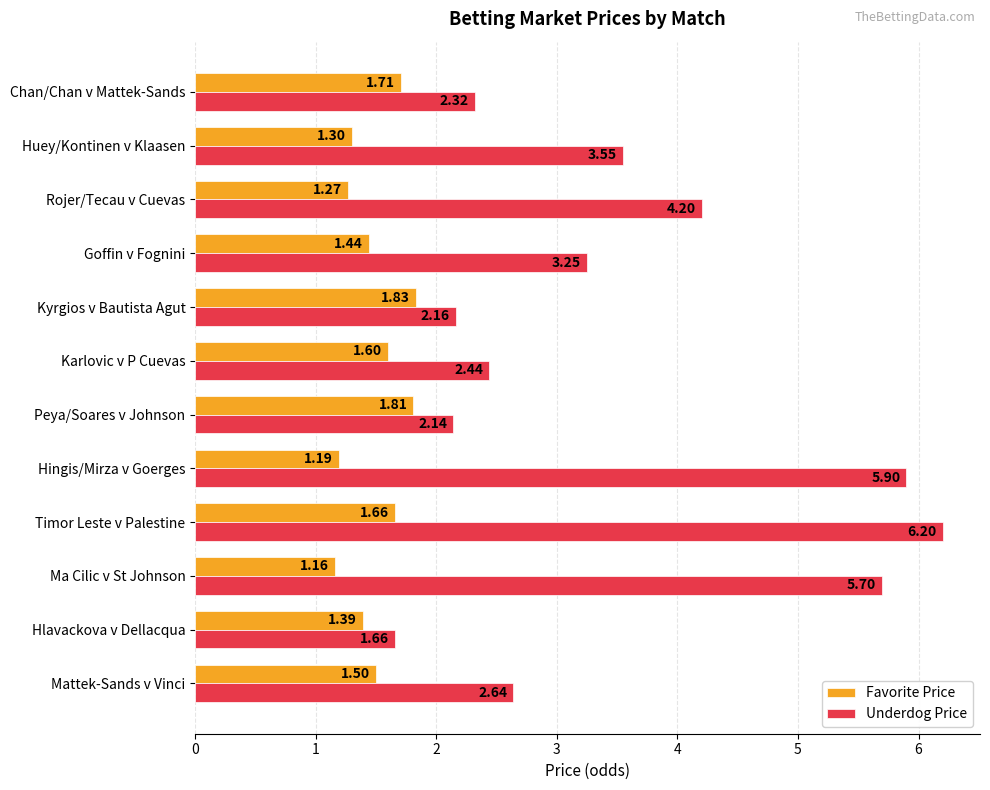

Which series has the largest range (max minus min)?

Underdog Price